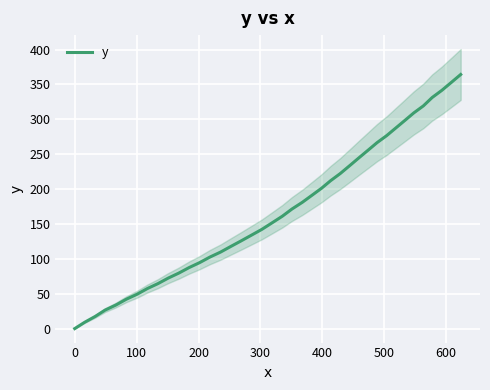

What is the difference between the maximum and minimum values?

364.2